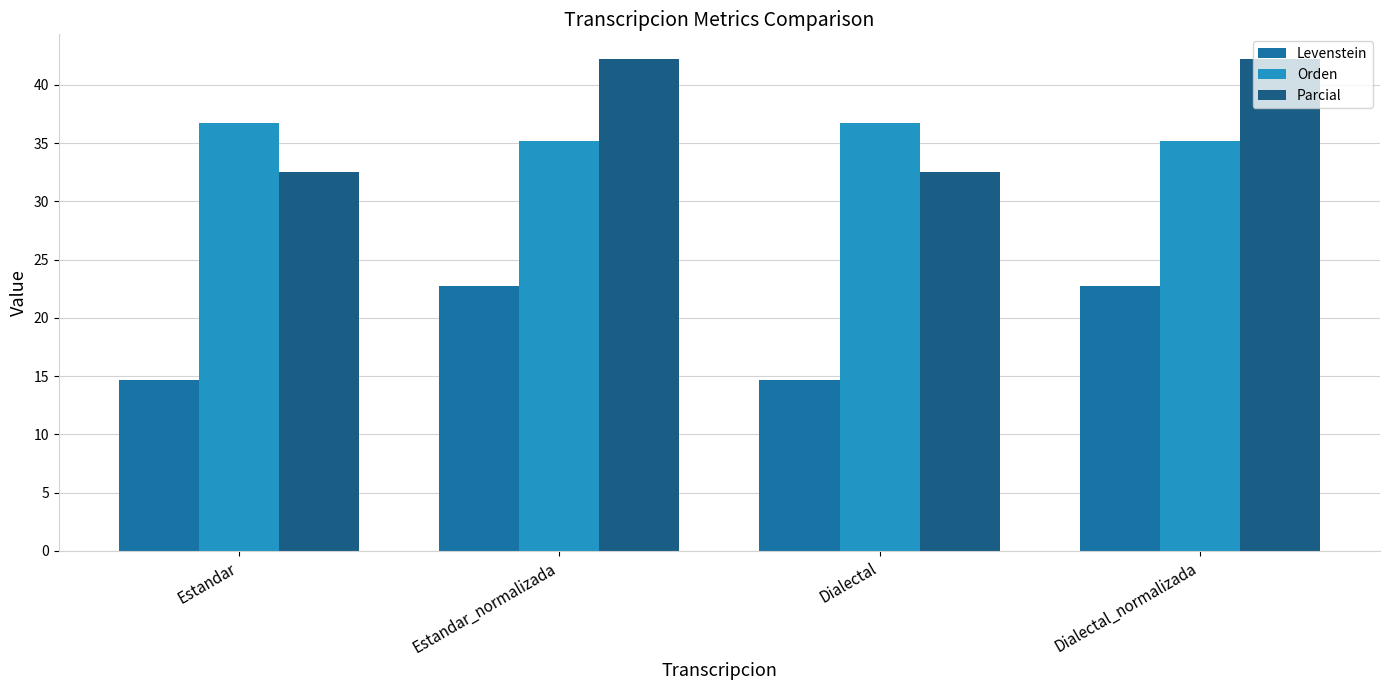

What is the lowest value of the Levenstein series?

14.7